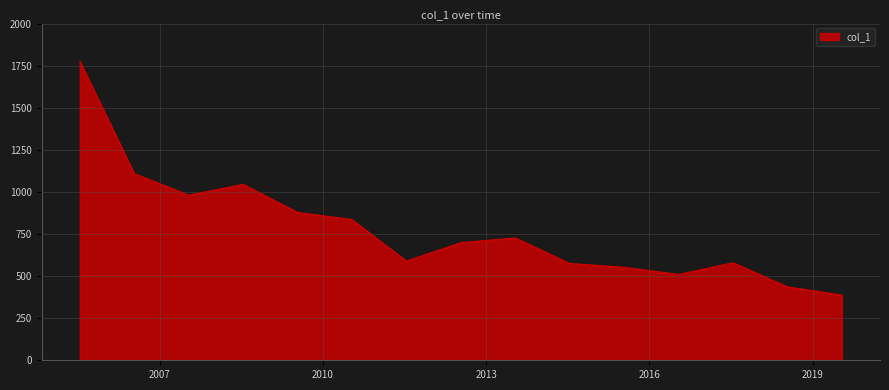

What is the maximum value shown in the chart?

1777.0